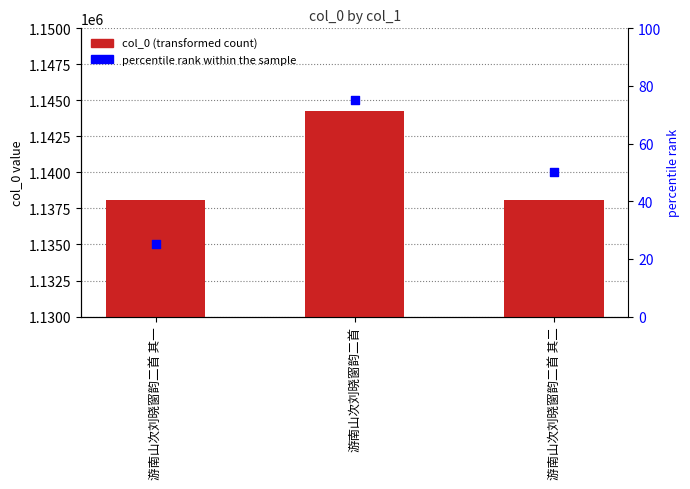

Which series reaches the maximum Y coordinate?

col_0